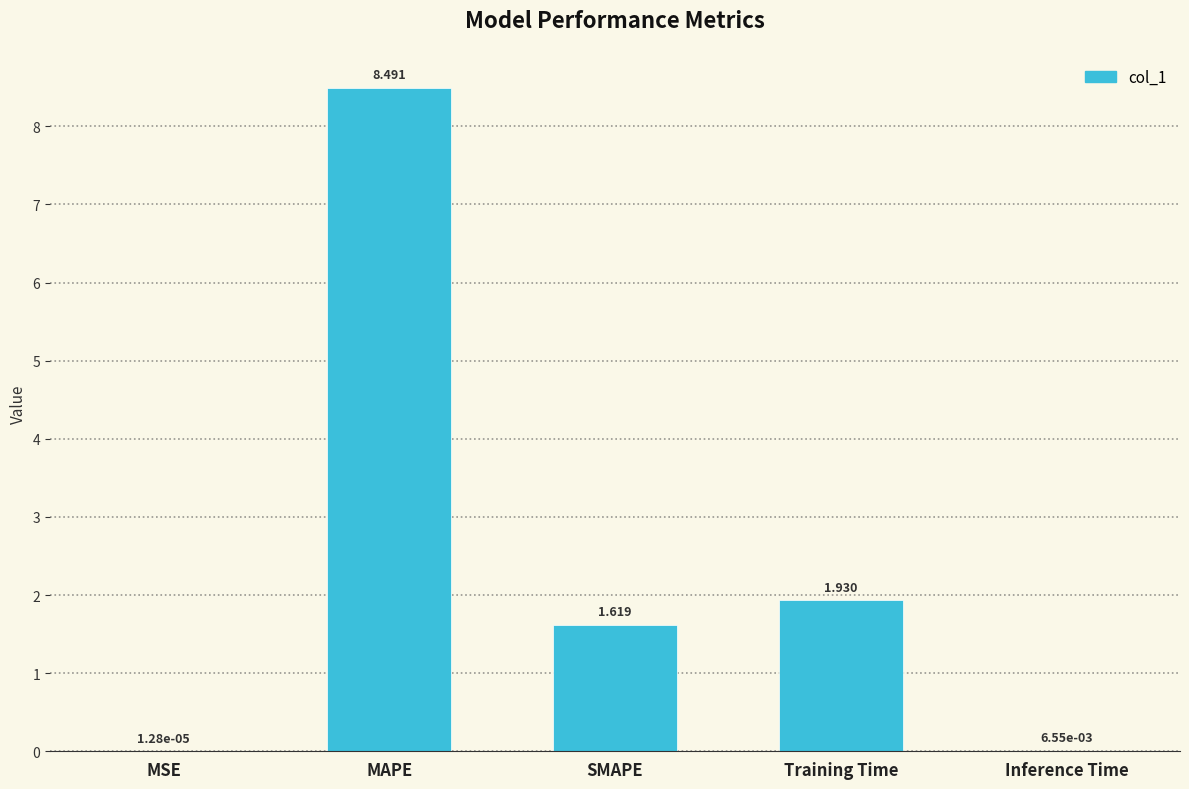

Where is the data nearest to the value 4?

Training Time